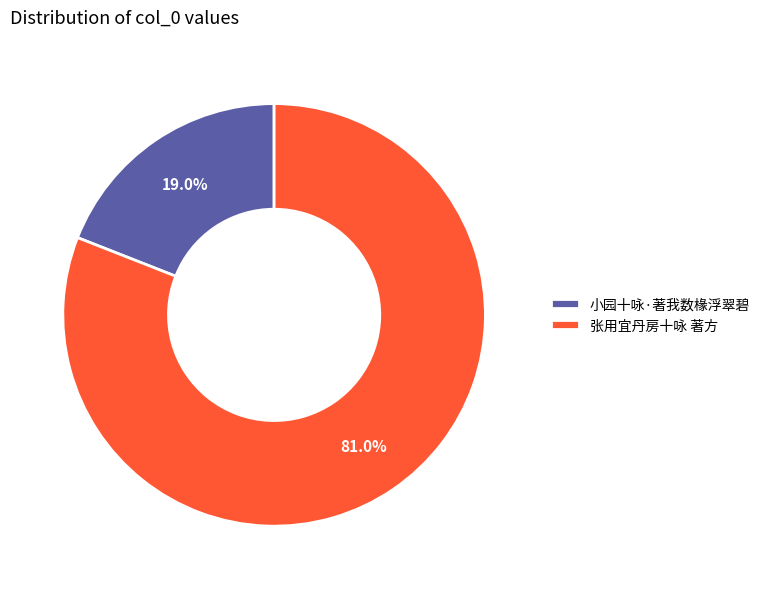

How many segments does this pie chart have?

2